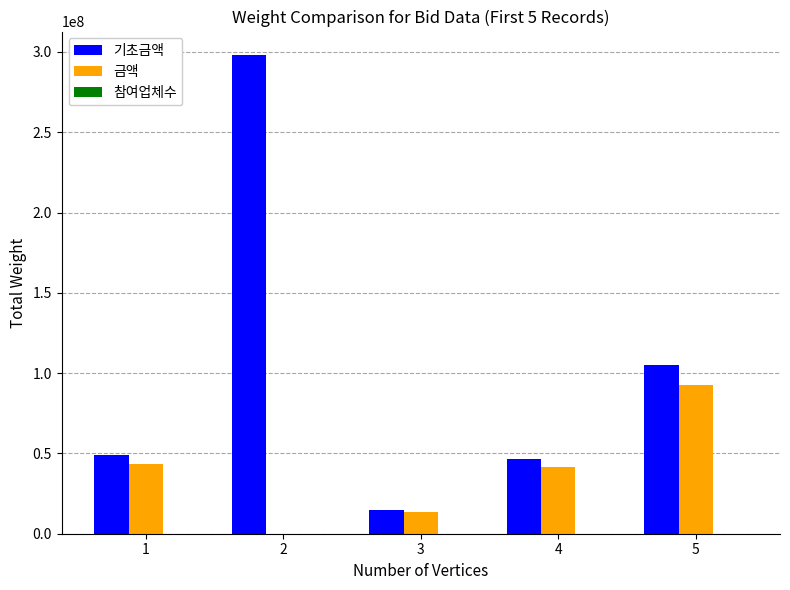

What is the sum of all 금액 values?

191138478